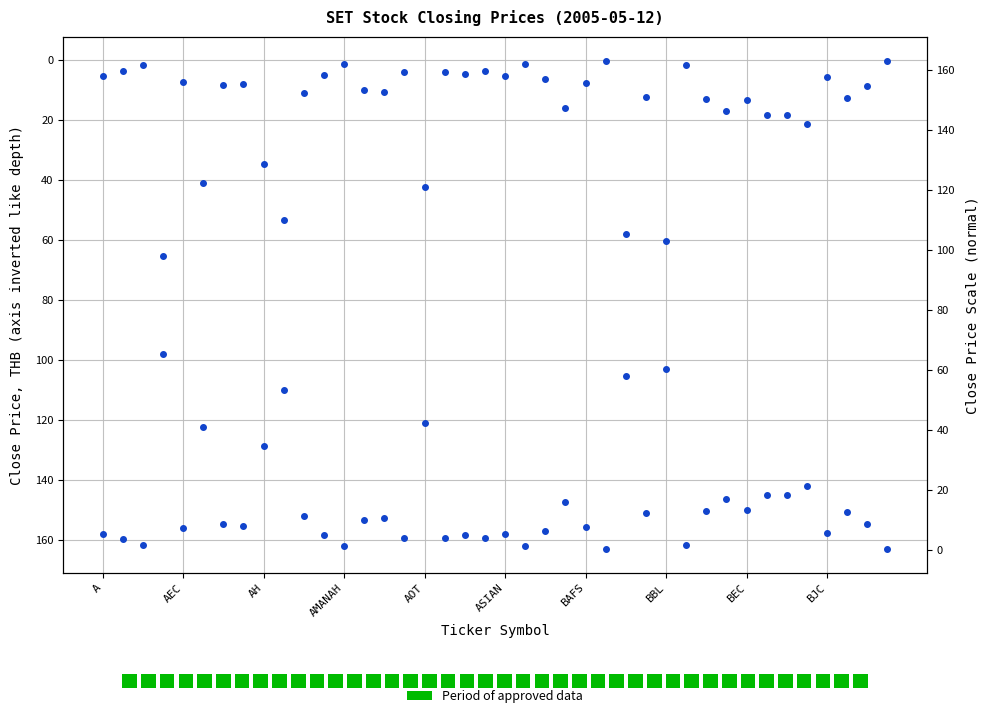

How many groups of bars are there?

40